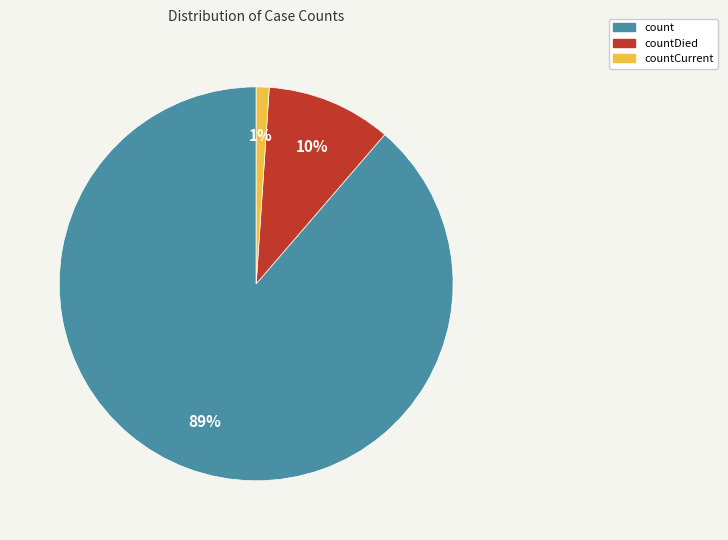

Is there any slice that represents more than half of the pie?

Yes